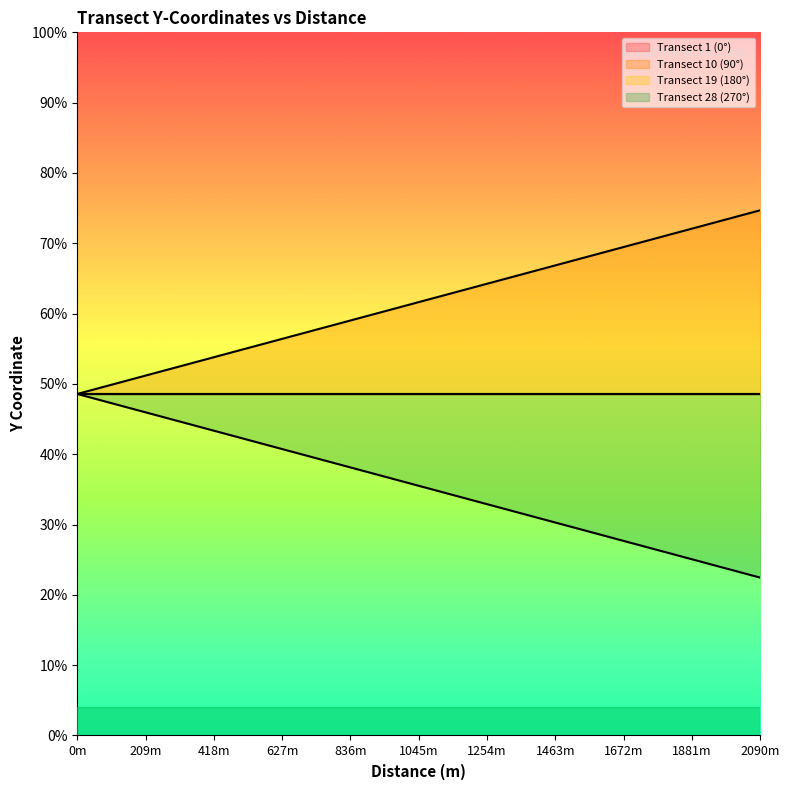

Is it true that Transect 28 (270°) equals 2906956.7 at 1210?

False